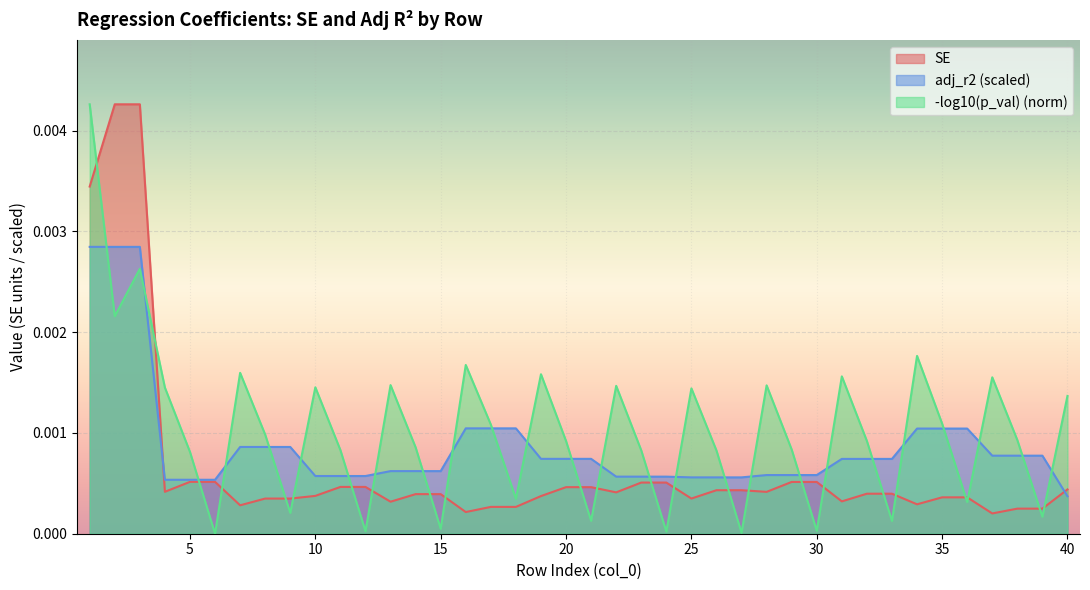

How many lines are shown in the chart?

3